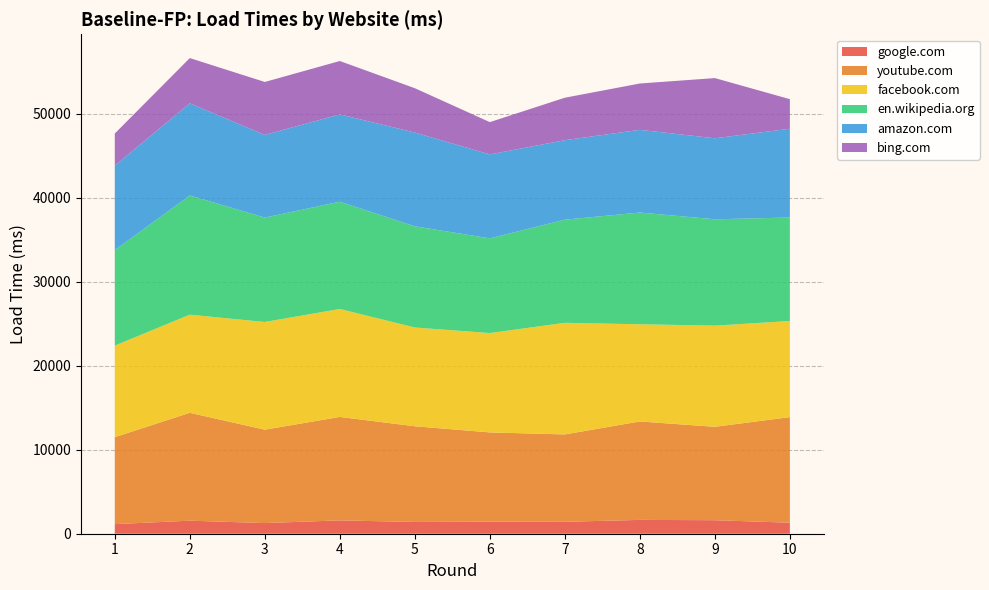

Reading left to right, transcribe all the data shown in this chart.

google.com: 1141.3	1551.3	1268.9	1587.6	1400.5	1433.5	1419.6	1646.4	1608.5	1311.4
youtube.com: 10353.3	12841.4	11114.5	12314.4	11388.9	10626.0	10398.3	11714.8	11117.5	12569.0
facebook.com: 10897.2	11678.8	12819.1	12849.0	11755.5	11824.0	13285.7	11569.8	12041.1	11440.9
en.wikipedia.org: 11362.4	14190.2	12426.2	12768.2	12045.7	11272.0	12274.6	13299.1	12659.7	12316.7
amazon.com: 10059.0	10966.6	9838.2	10393.0	11160.1	9993.8	9461.8	9845.6	9641.5	10567.7
bing.com: 3818.4	5387.1	6304.8	6354.0	5277.3	3842.2	5056.5	5511.8	7163.8	3518.3